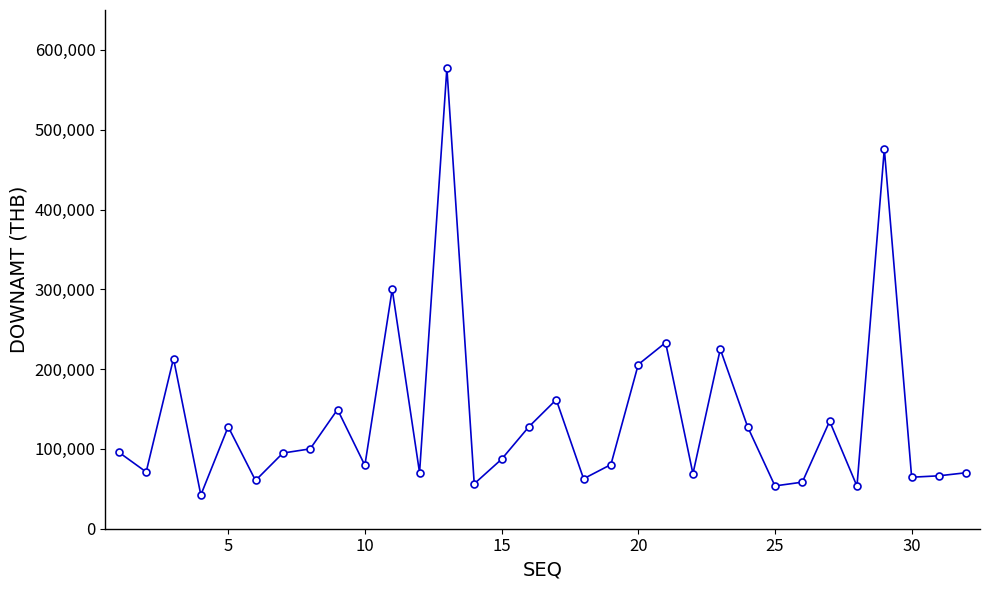

What is the value of the 3rd point from the left?

213250